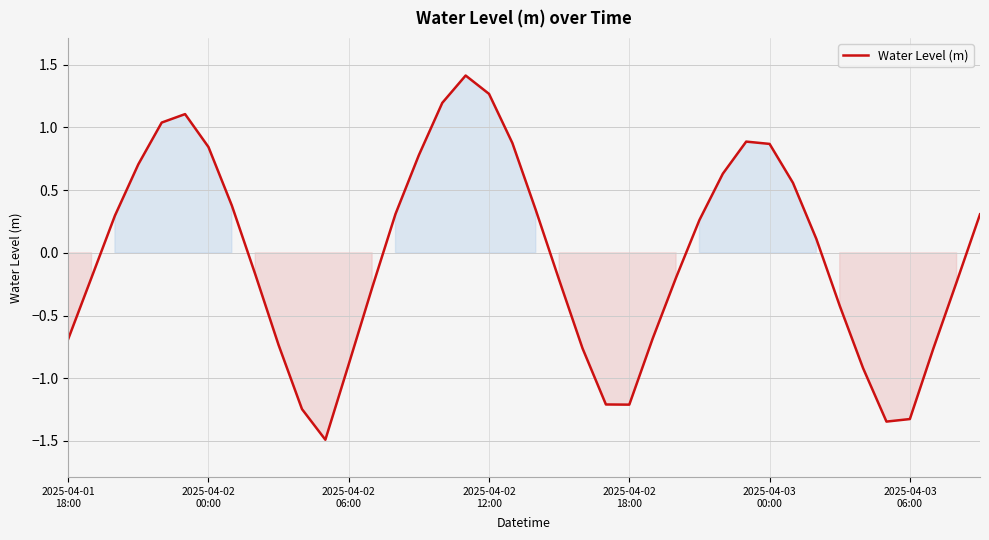

Does the chart have visible grid lines?

Yes